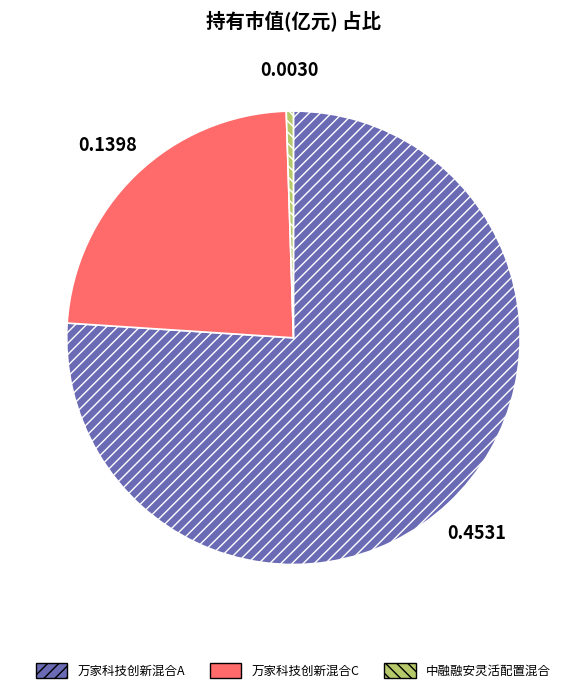

What is the smallest slice in the pie chart?

中融融安灵活配置混合